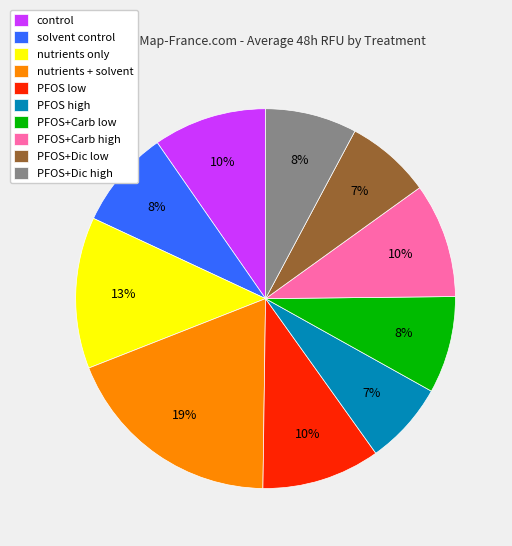

Is there a majority slice in this chart?

No